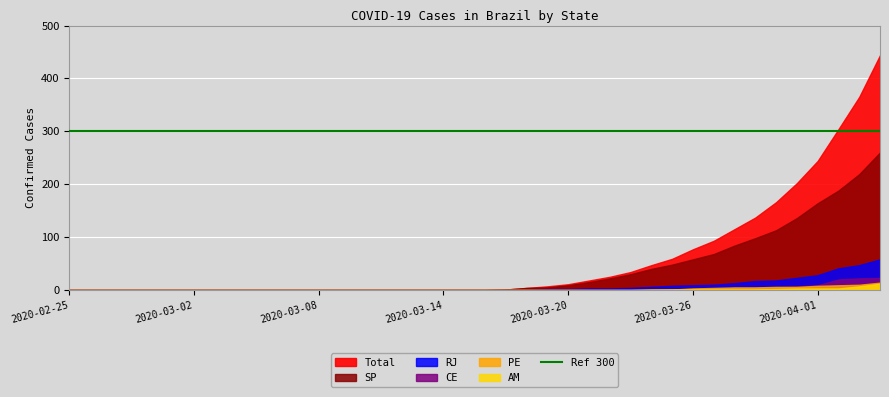

Which series has the largest total across all categories?

Total